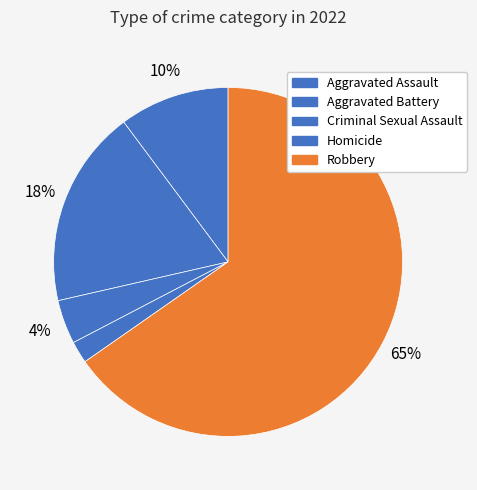

Count the number of slices in the pie.

5